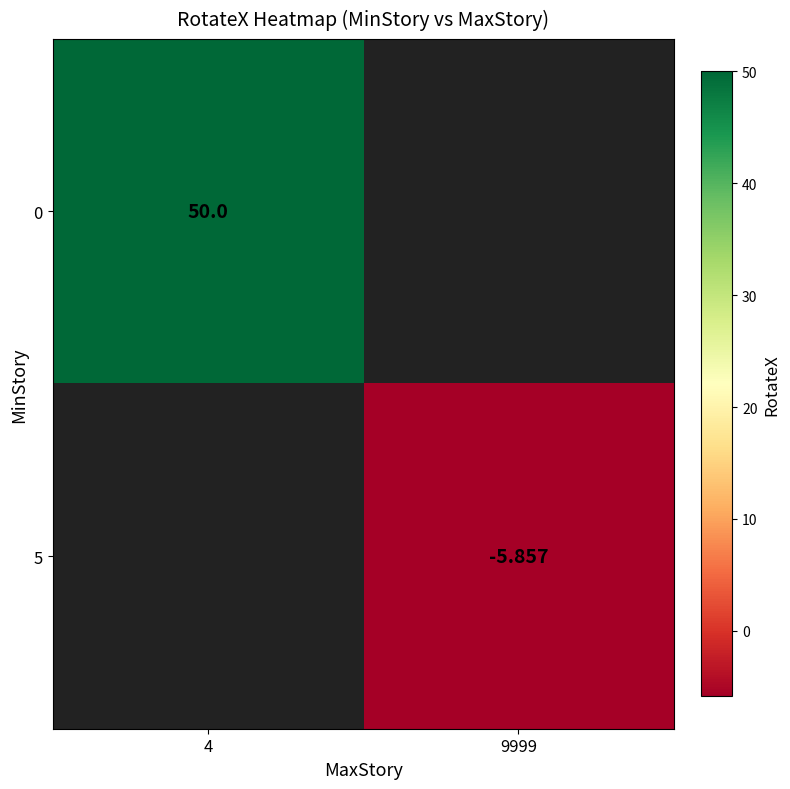

Which category has the lowest value across all series?

9999